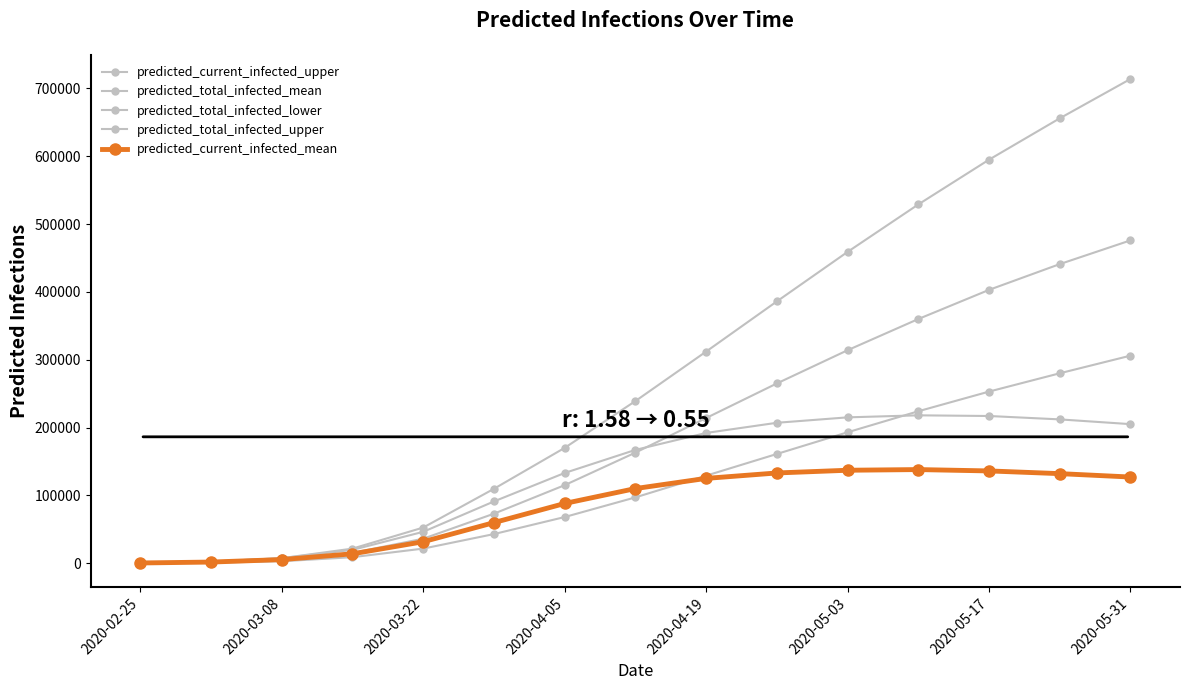

Which category has the lowest value in the predicted_total_infected_lower series?

2020-02-25